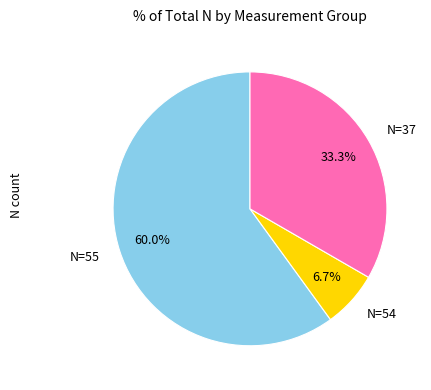

Which has a higher value, N=55 or N=54?

N=55